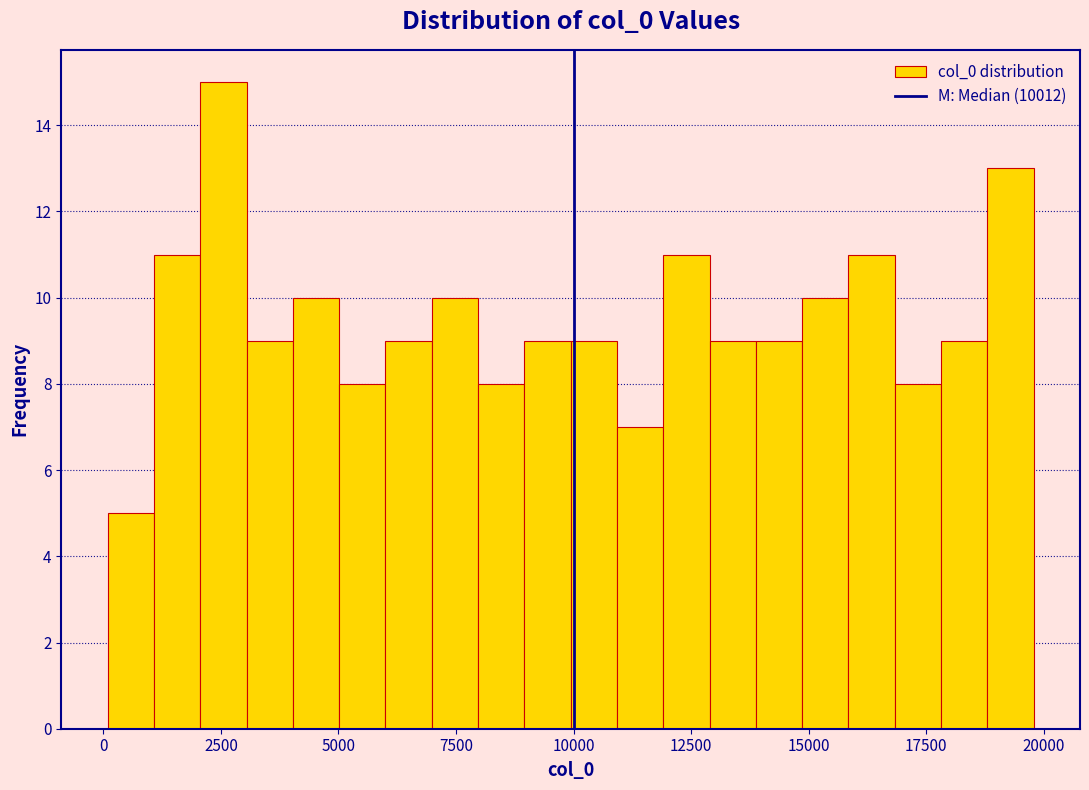

Around what value on the x-axis is the tallest bar? Give the approximate position of its centre, as read against the axis.

2500